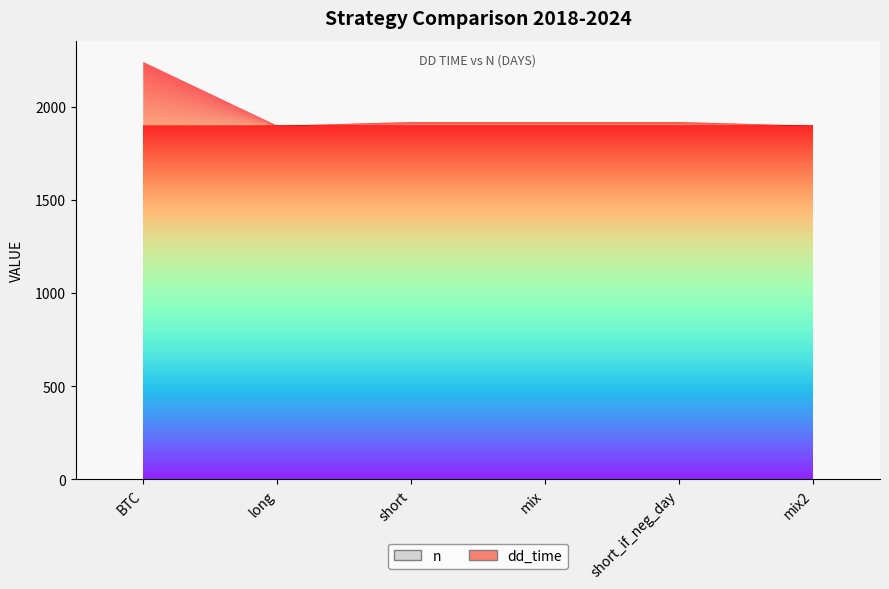

Reading left to right, list all the values displayed in this chart.

dd_time: 342	0	20	20	20	0
n: 1900	1900	1900	1900	1900	1900